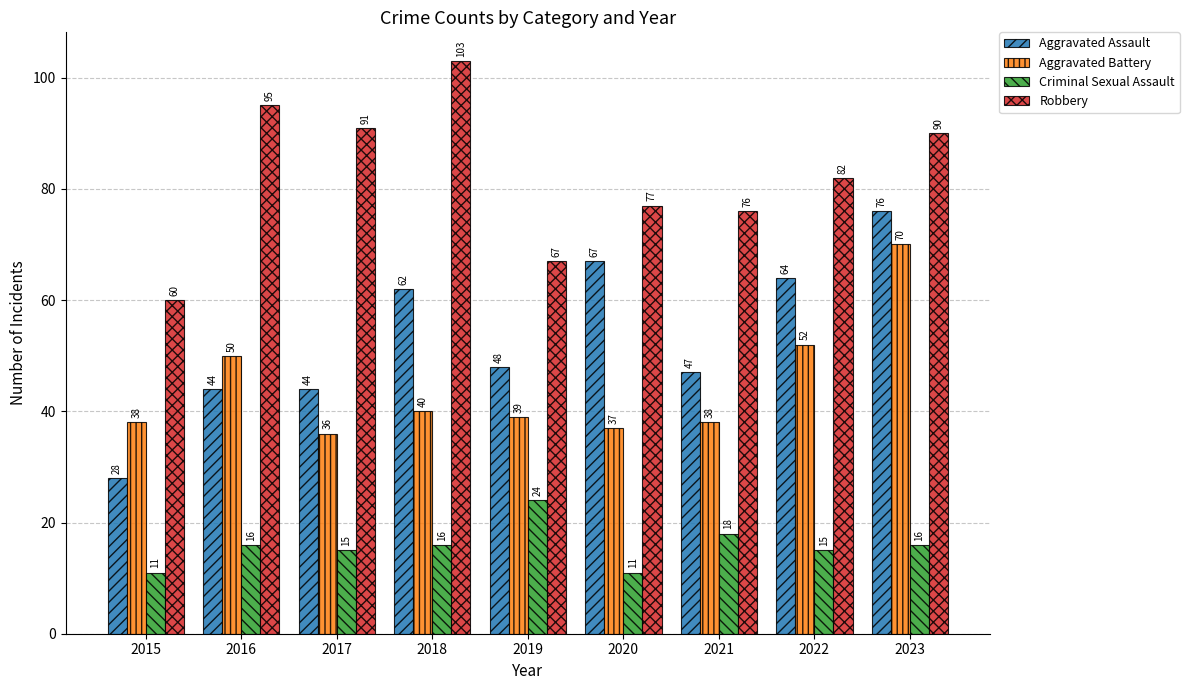

What is the total value across all series at 2022?

213